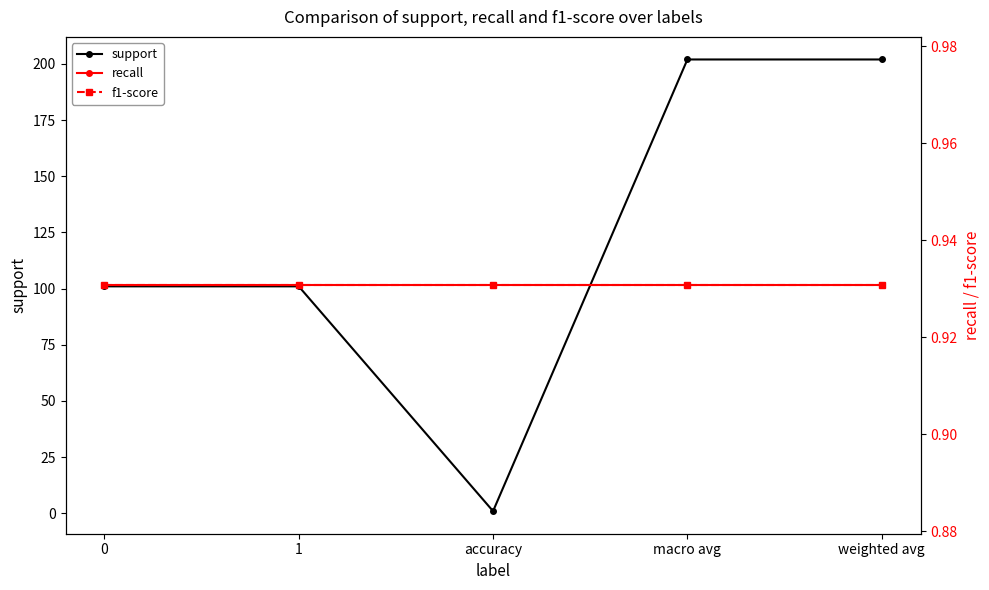

Which series changed the most between macro avg and weighted avg?

support